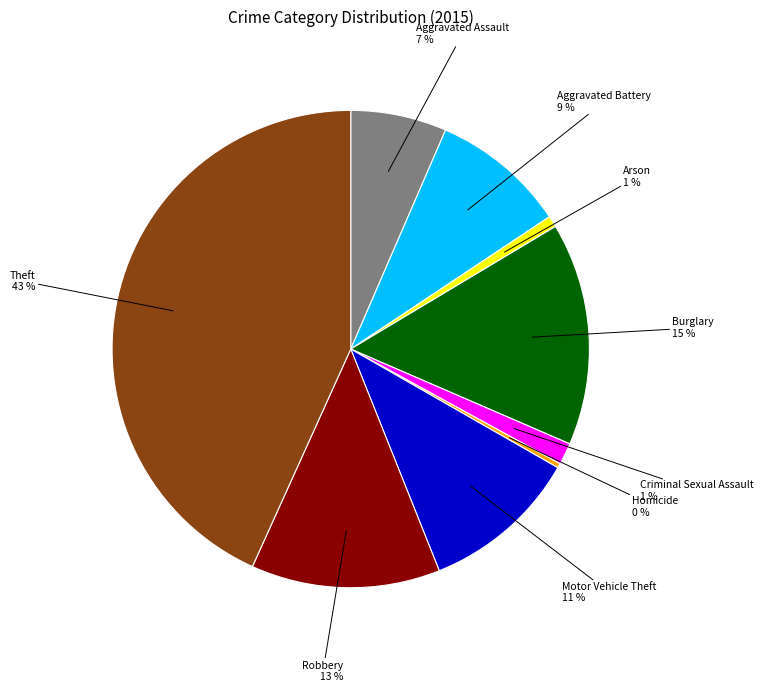

Which category has the biggest portion of the pie?

Theft